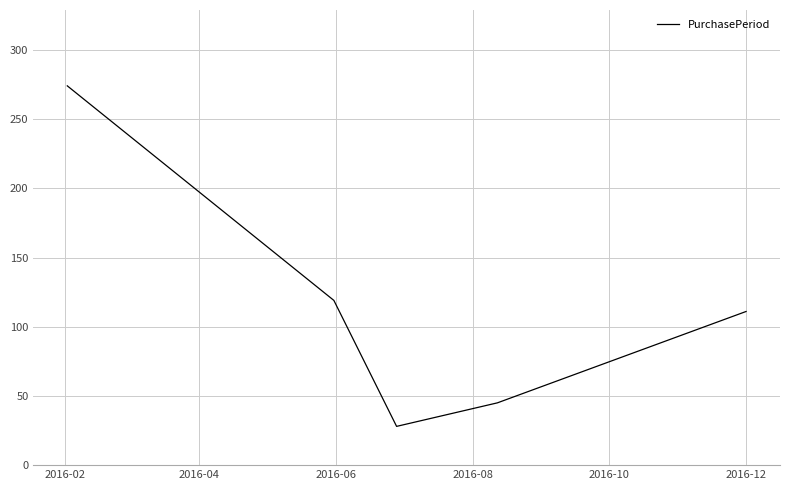

How many interior local valleys (lower than both neighbors) does the data have?

1